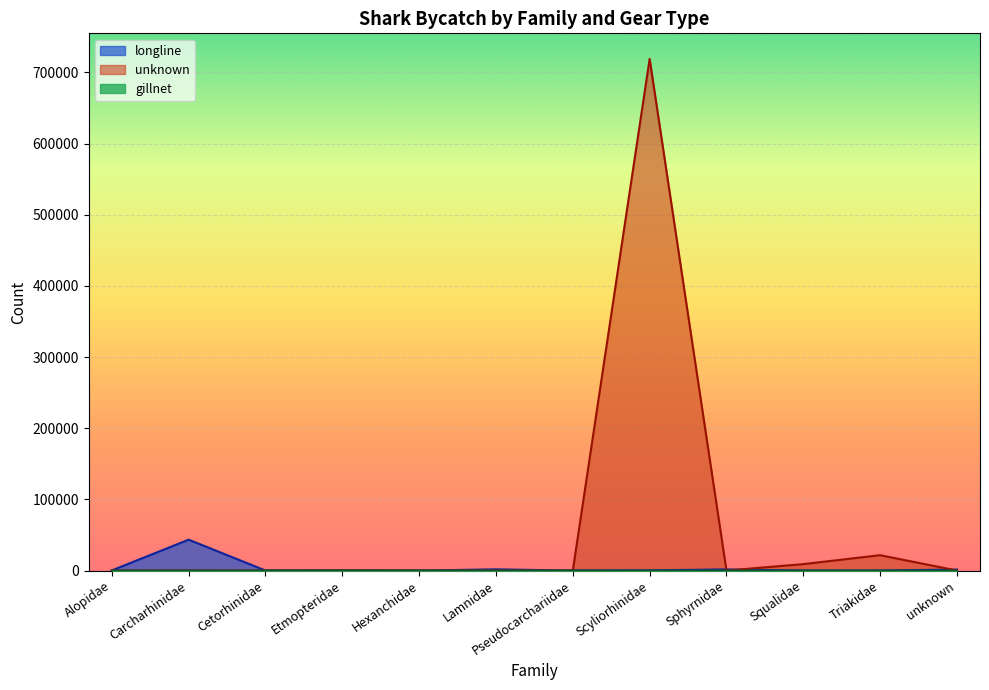

Is the value of gillnet at Etmopteridae greater than the value of longline at Scyliorhinidae?

No